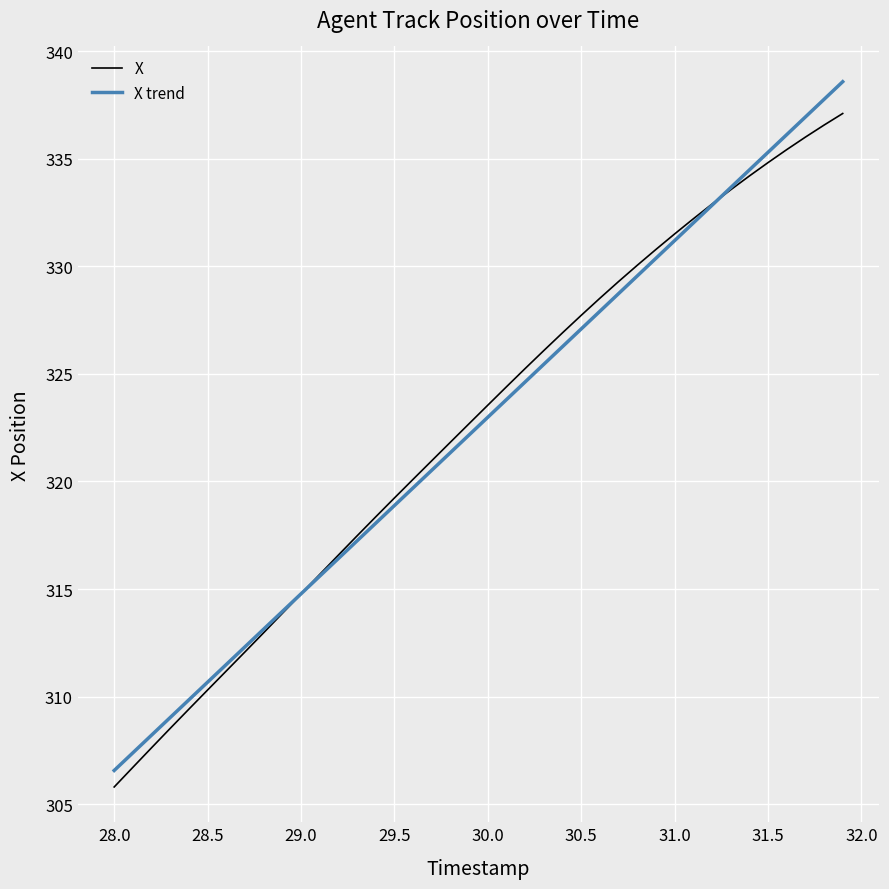

True or false: X and X trend cross at least once.

True